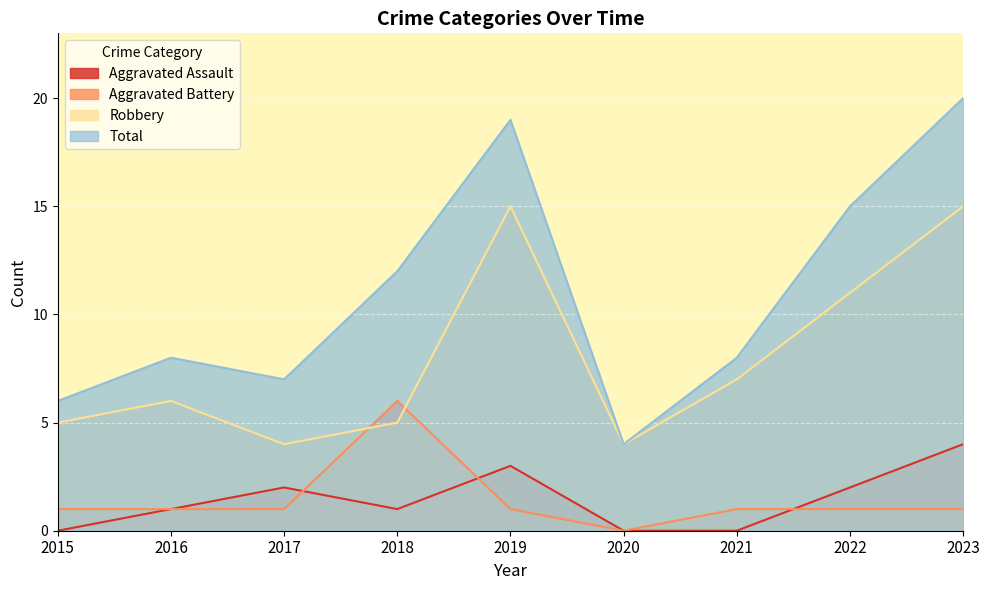

Where do Aggravated Battery and Robbery first cross each other?

2017 and 2018